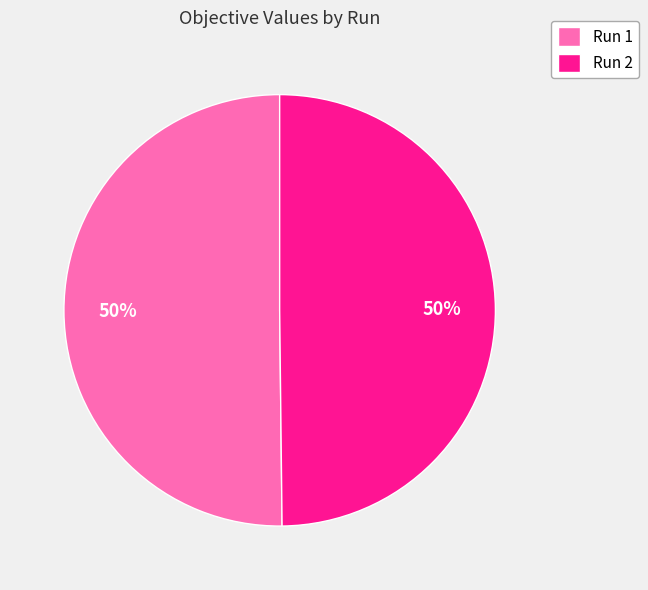

To the nearest percent, what is the combined percentage of Run 2 and Run 1?

100%